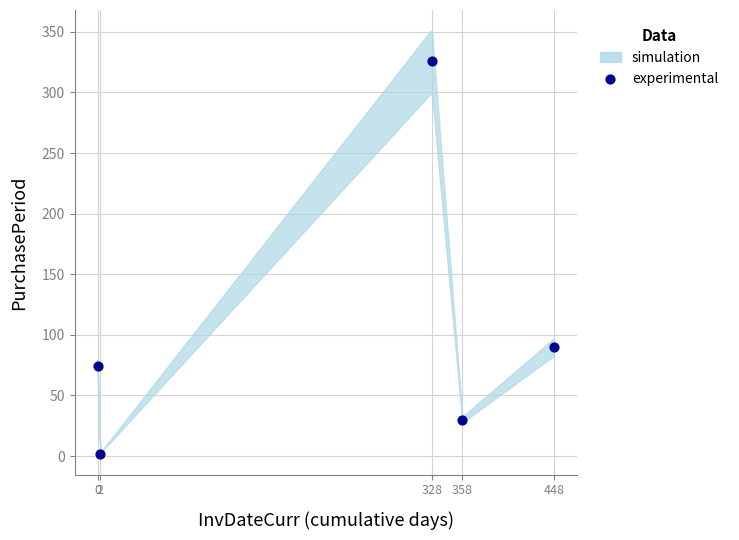

What Y value in the scatter plot is closest to 164?

90